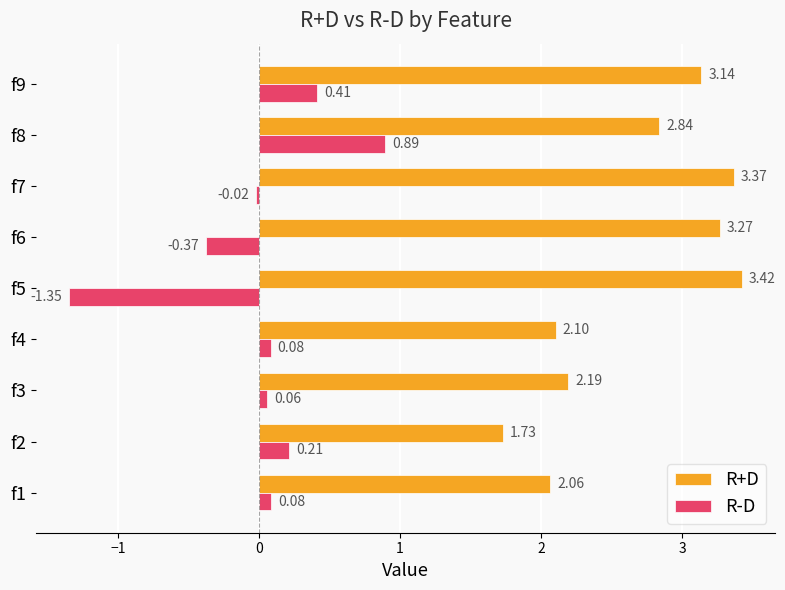

What is the sum of the R+D values at f9 and f8?

6.0